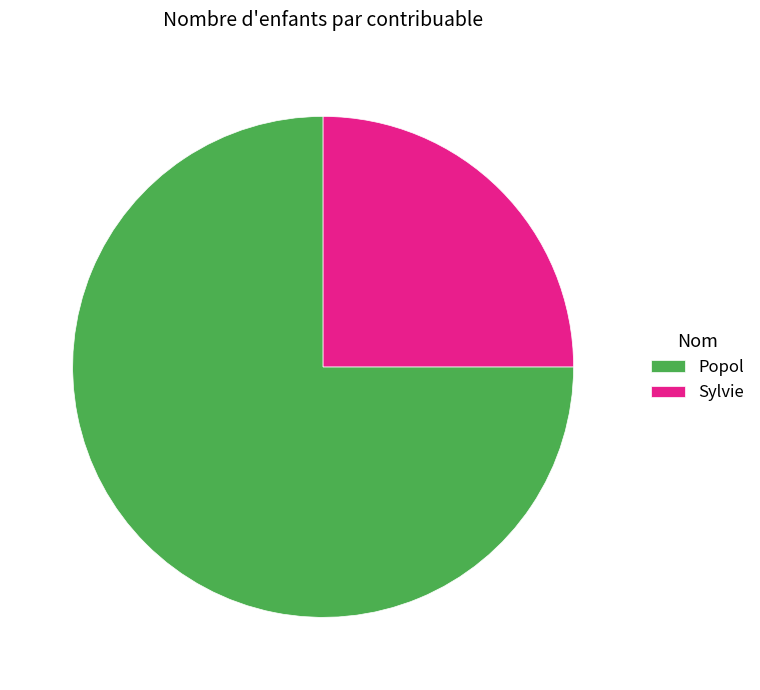

Do Sylvie and Popol together represent more than half of the pie?

Yes